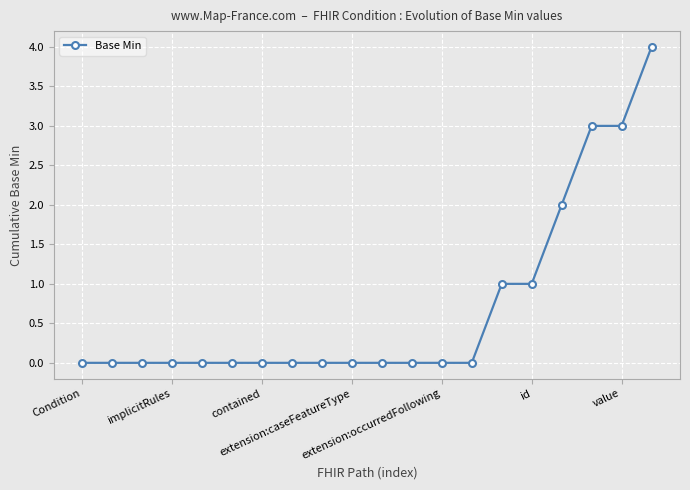

What is the maximum value shown in the chart?

4